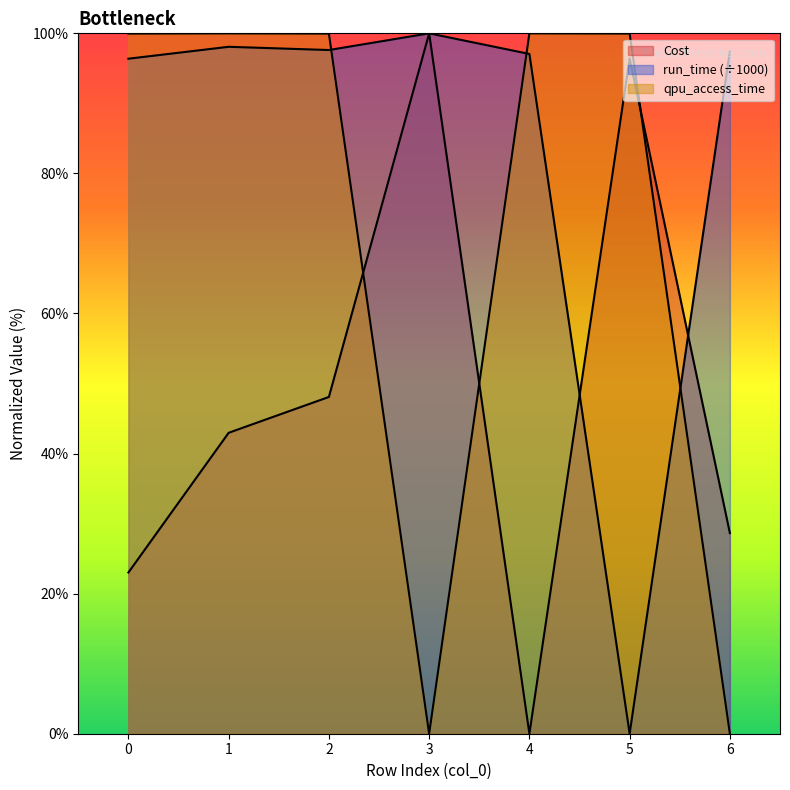

At which label does Cost first exceed 42?

1